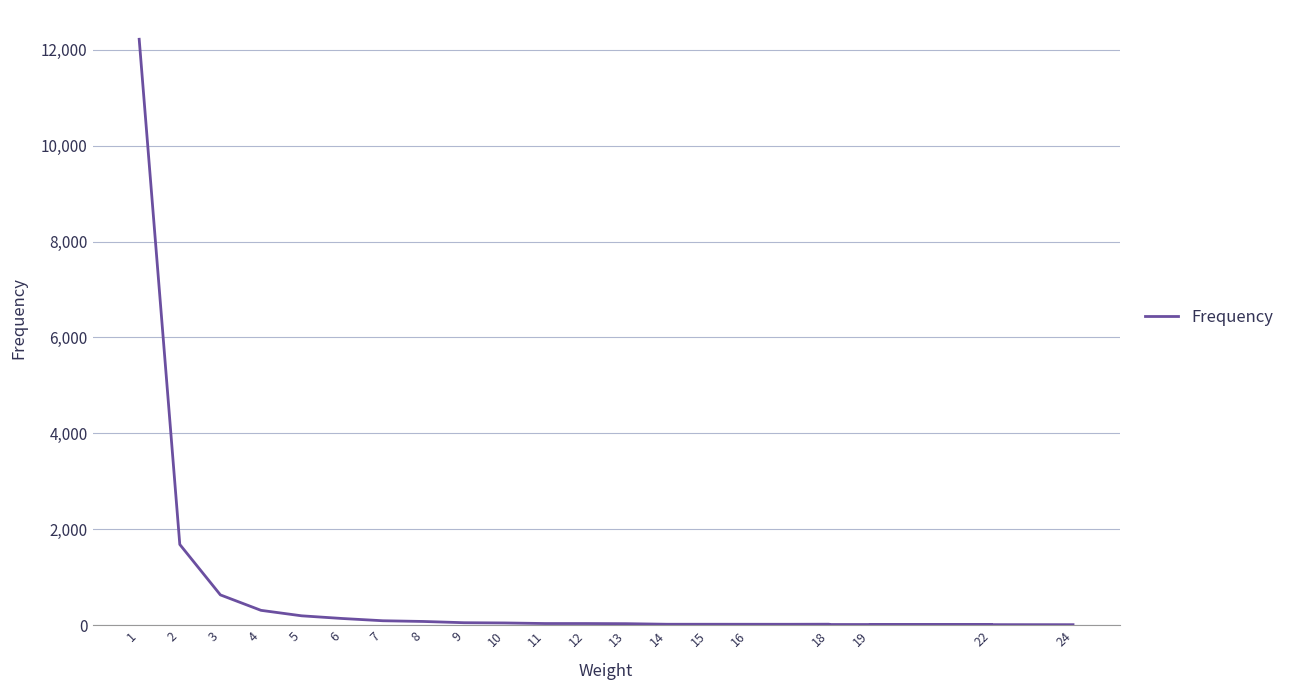

How many lines are shown in the chart?

1